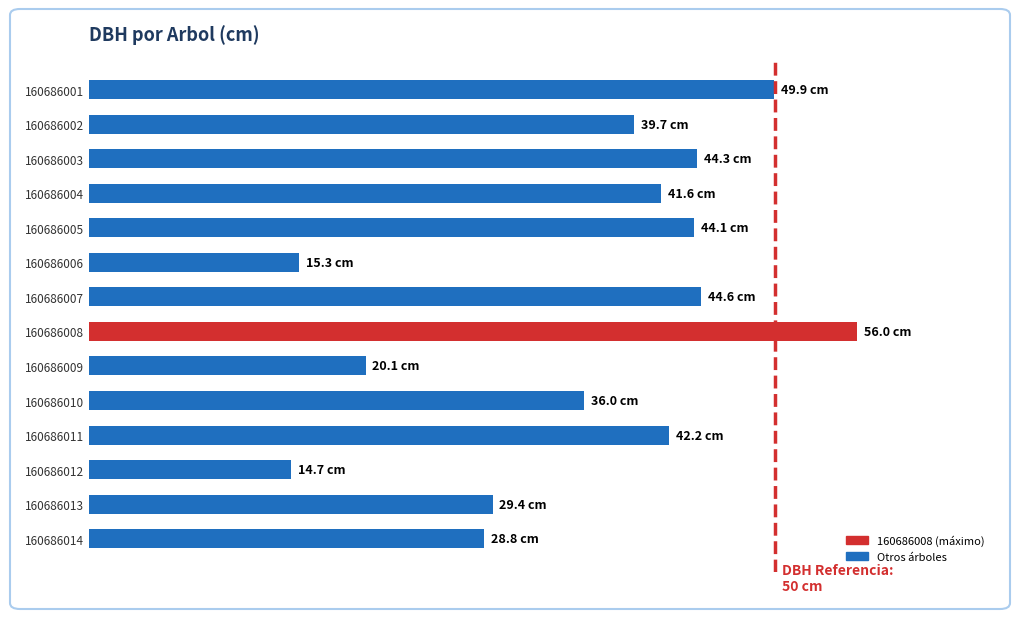

Are the bars horizontal?

Yes